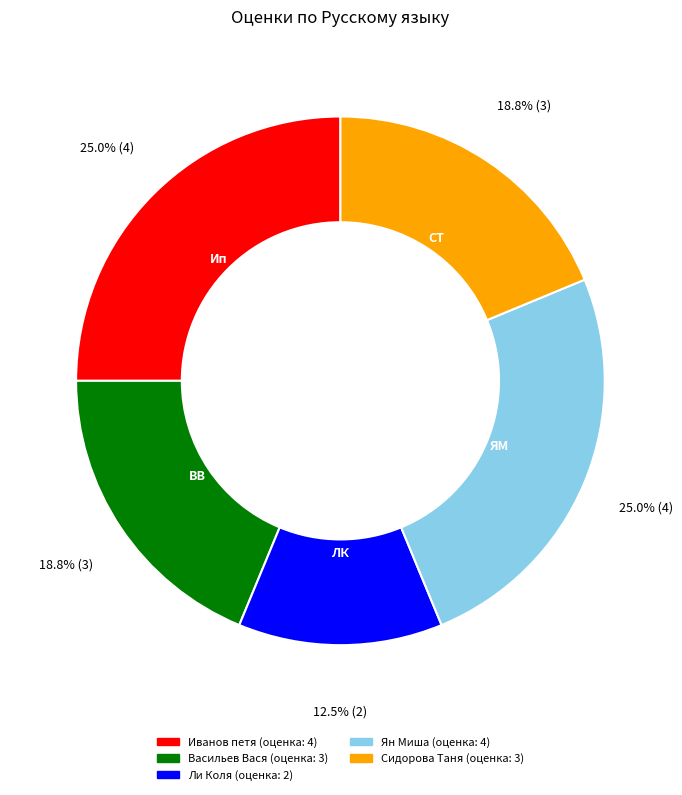

Does Васильев Вася account for over 50% of the chart?

No